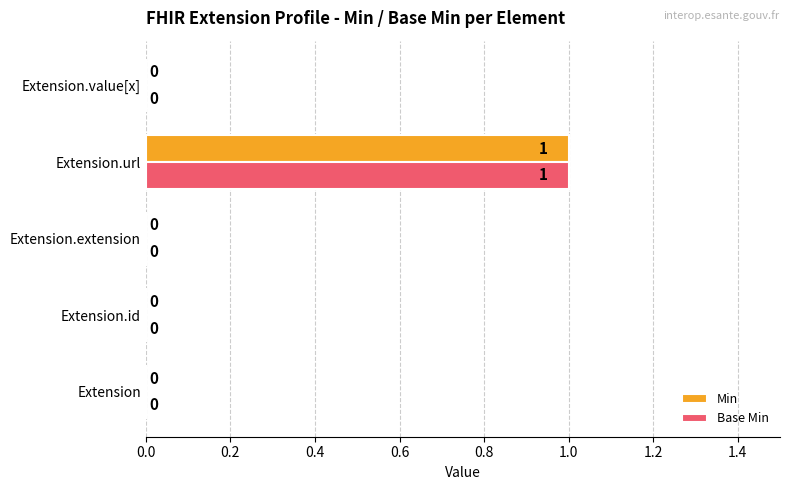

Is it true that Min equals 0 at Extension.extension?

True